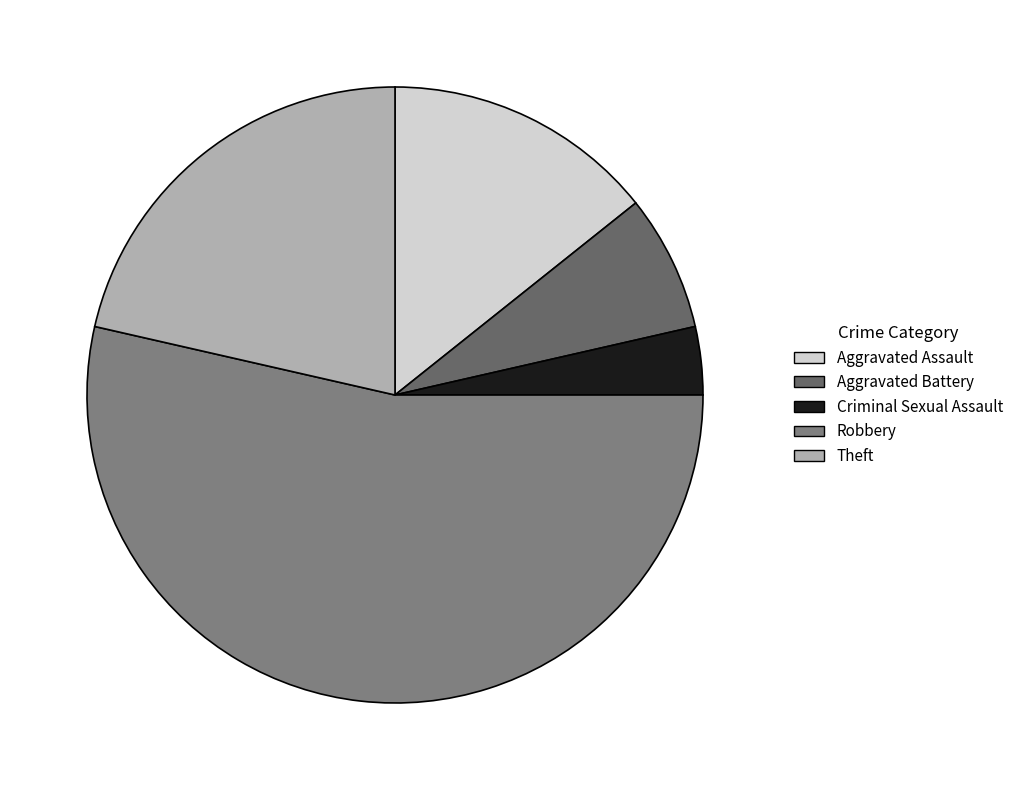

Which has a higher value, Criminal Sexual Assault or Aggravated Assault?

Aggravated Assault